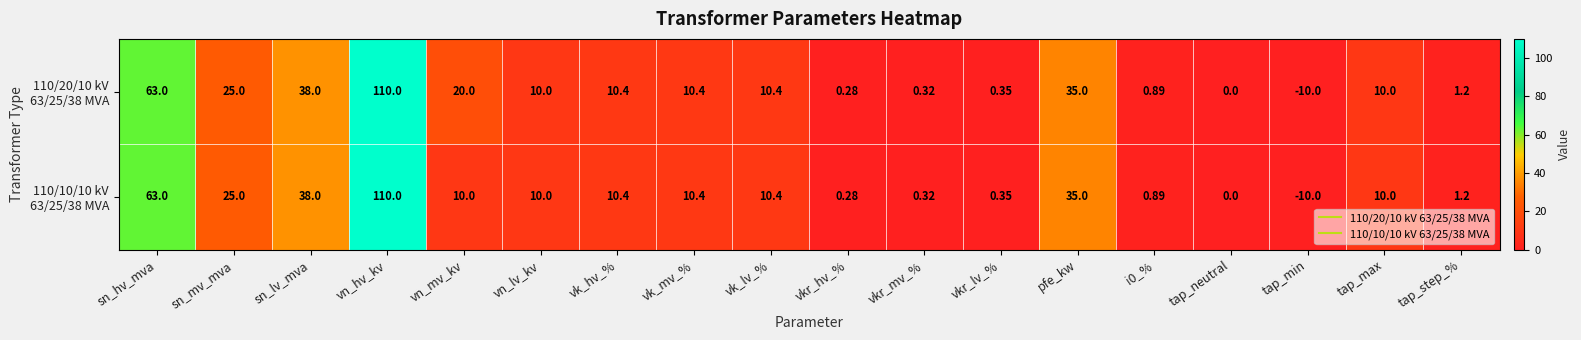

Which category has the highest value across all series?

vn_hv_kv